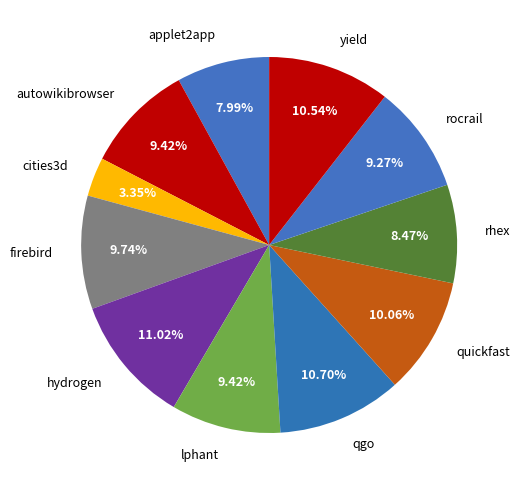

How many slices are in this pie chart?

11